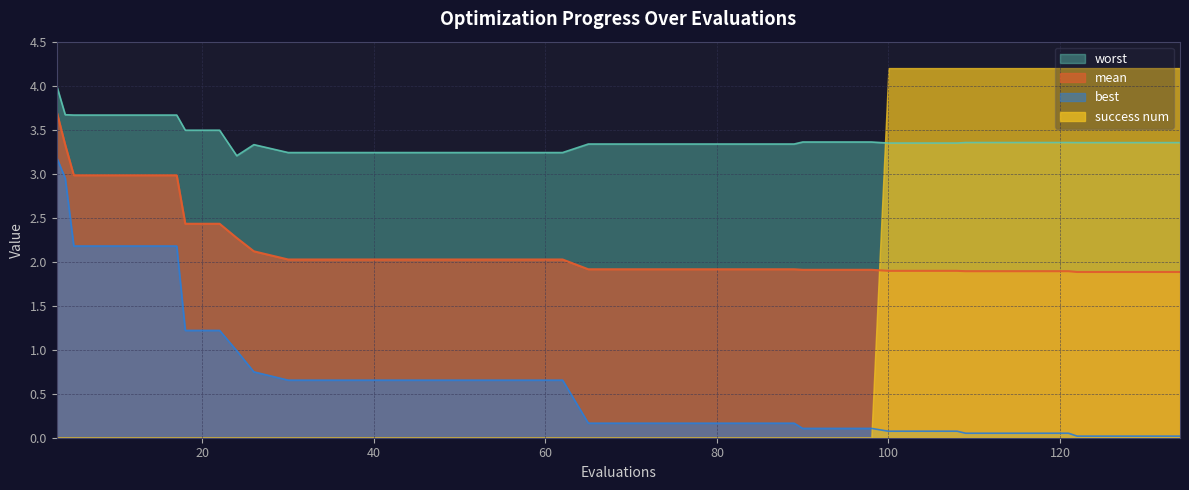

True or false: worst and best cross at least once.

False